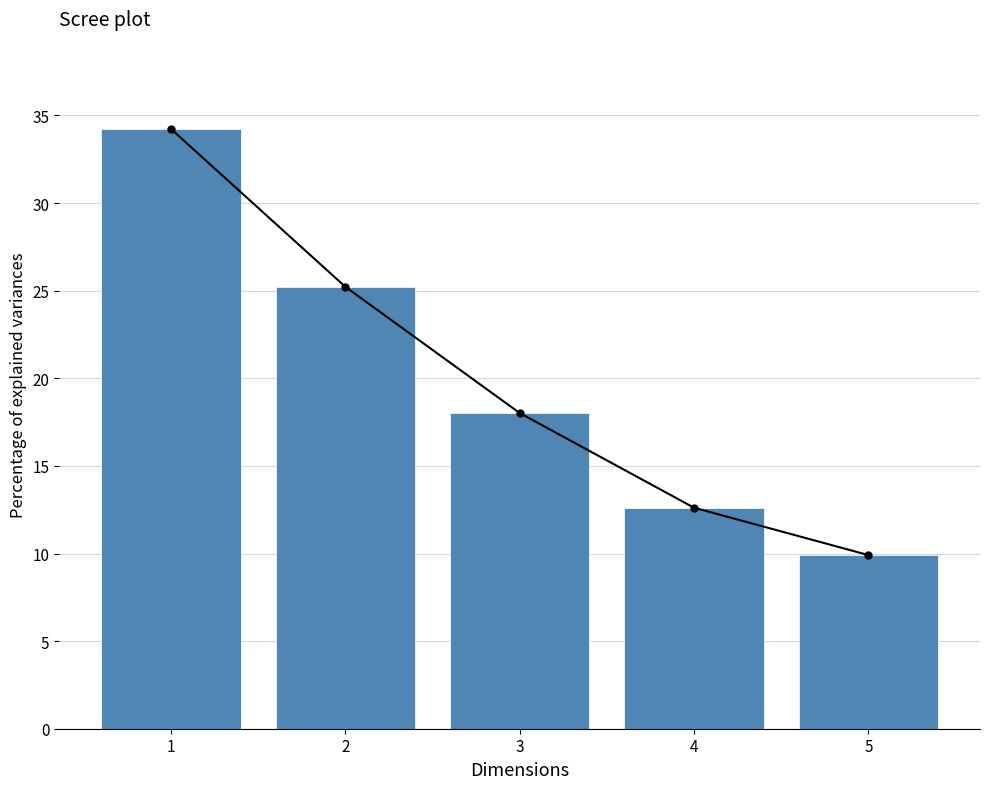

Read the value at 1.

34.2